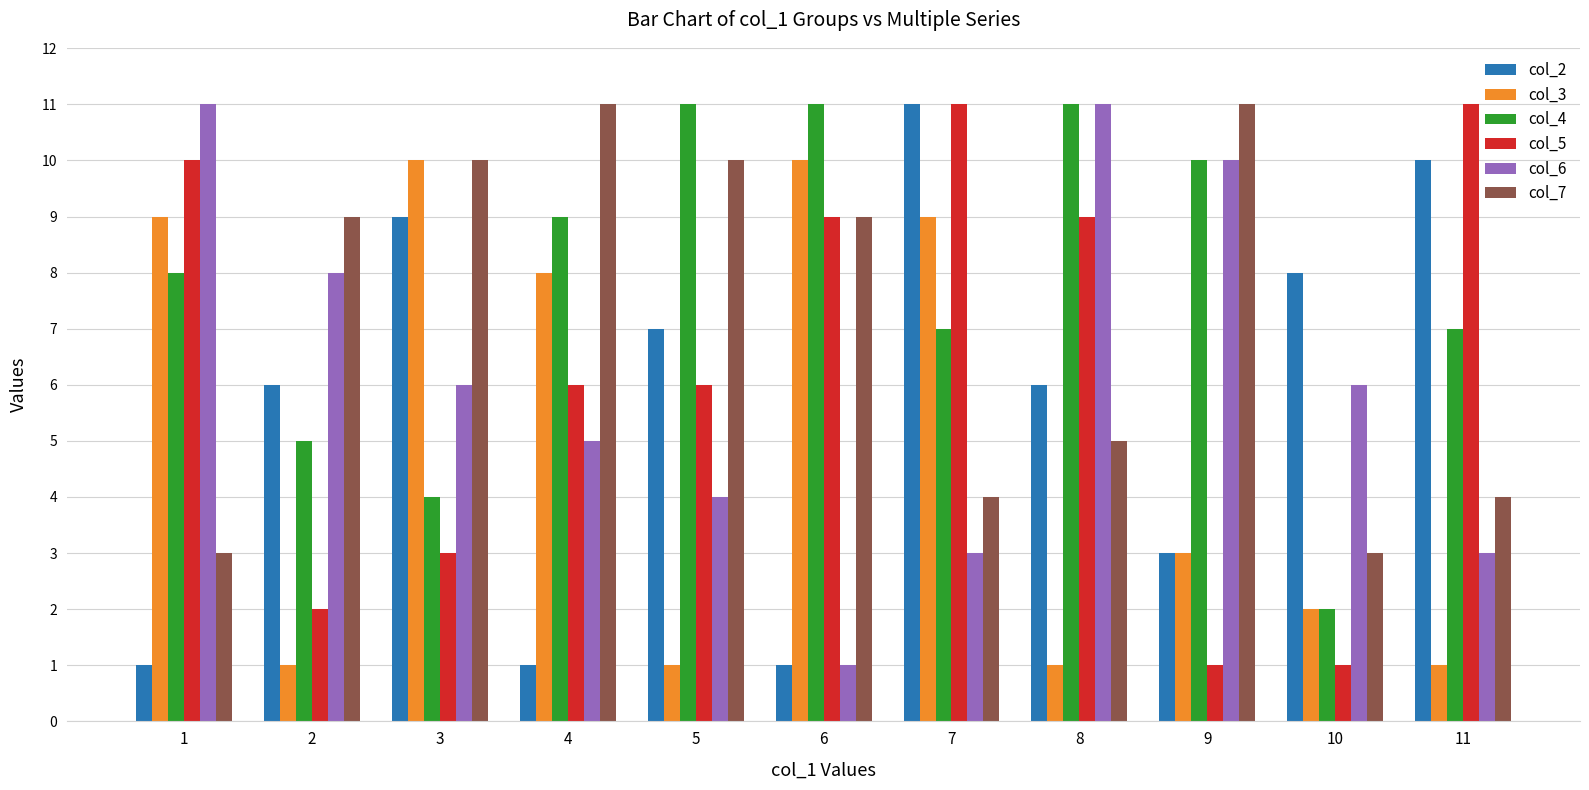

Reading left to right, what are all the values shown in this chart?

col_2: 1=1	2=6	3=9	4=1	5=7	6=1	7=11	8=6	9=3	10=8	11=10
col_3: 1=9	2=1	3=10	4=8	5=1	6=10	7=9	8=1	9=3	10=2	11=1
col_4: 1=8	2=5	3=4	4=9	5=11	6=11	7=7	8=11	9=10	10=2	11=7
col_5: 1=10	2=2	3=3	4=6	5=6	6=9	7=11	8=9	9=1	10=1	11=11
col_6: 1=11	2=8	3=6	4=5	5=4	6=1	7=3	8=11	9=10	10=6	11=3
col_7: 1=3	2=9	3=10	4=11	5=10	6=9	7=4	8=5	9=11	10=3	11=4